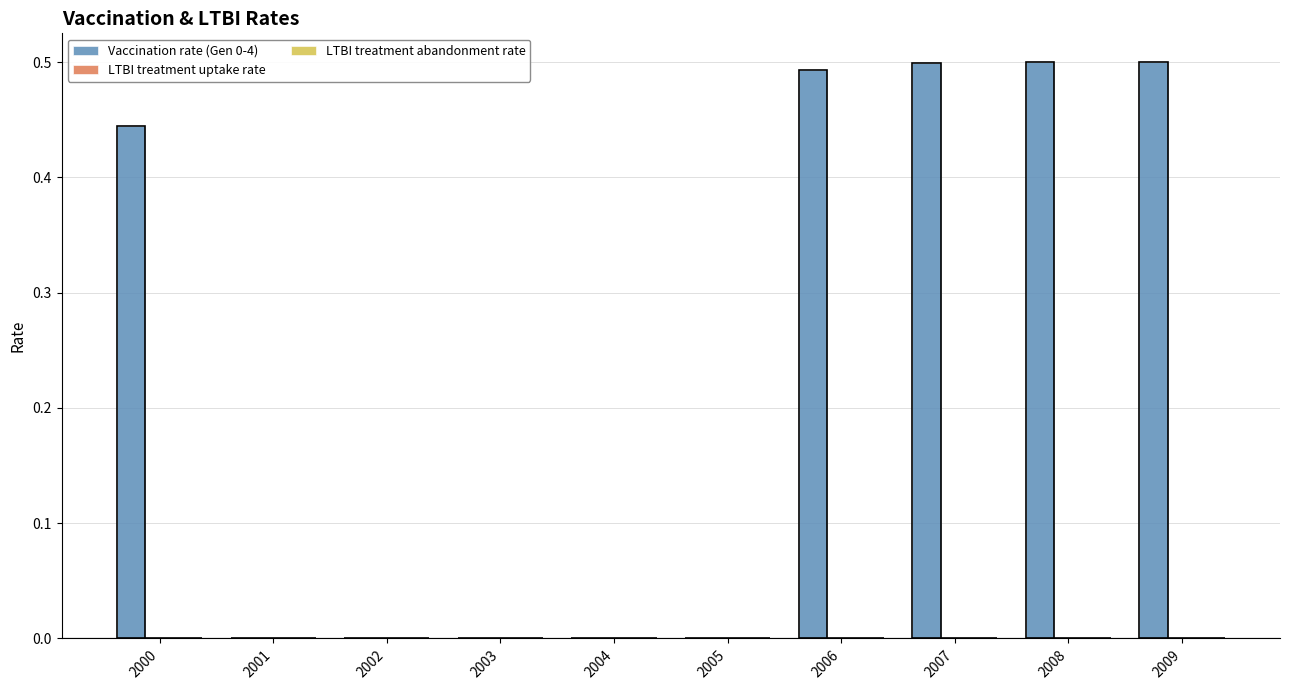

Reading left to right, what are all the values shown in this chart?

Vaccination rate (Gen 0-4): 0.4	0.0	0.0	0.0	0.0	0.0	0.5	0.5	0.5	0.5
LTBI treatment uptake rate: 0.0	0.0	0.0	0.0	0.0	0.0	0.0	0.0	0.0	0.0
LTBI treatment abandonment rate: 0.0	0.0	0.0	0.0	0.0	0.0	0.0	0.0	0.0	0.0